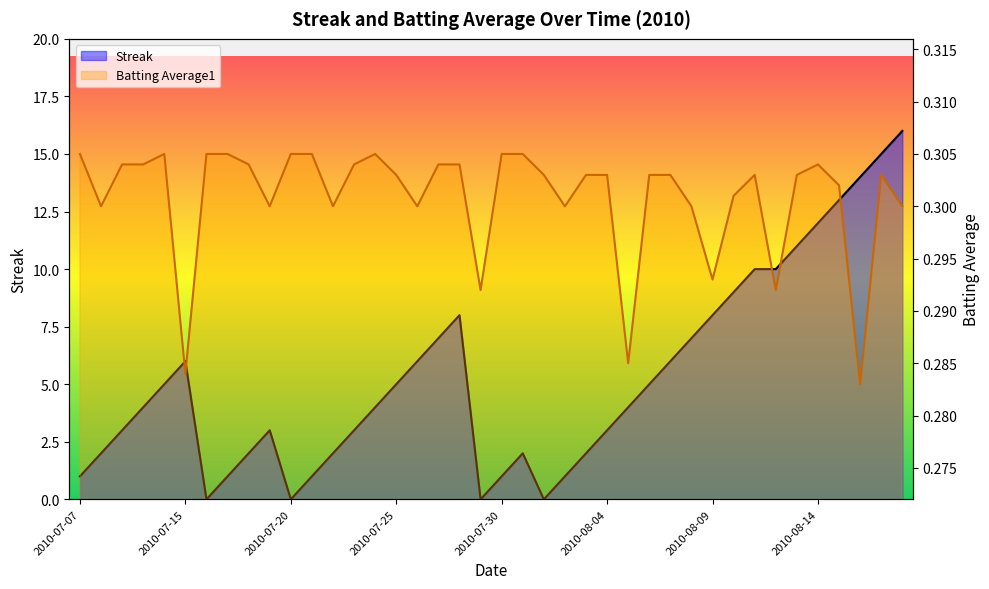

The Streak series shows 2.0 at 2010-08-03. True or false?

True